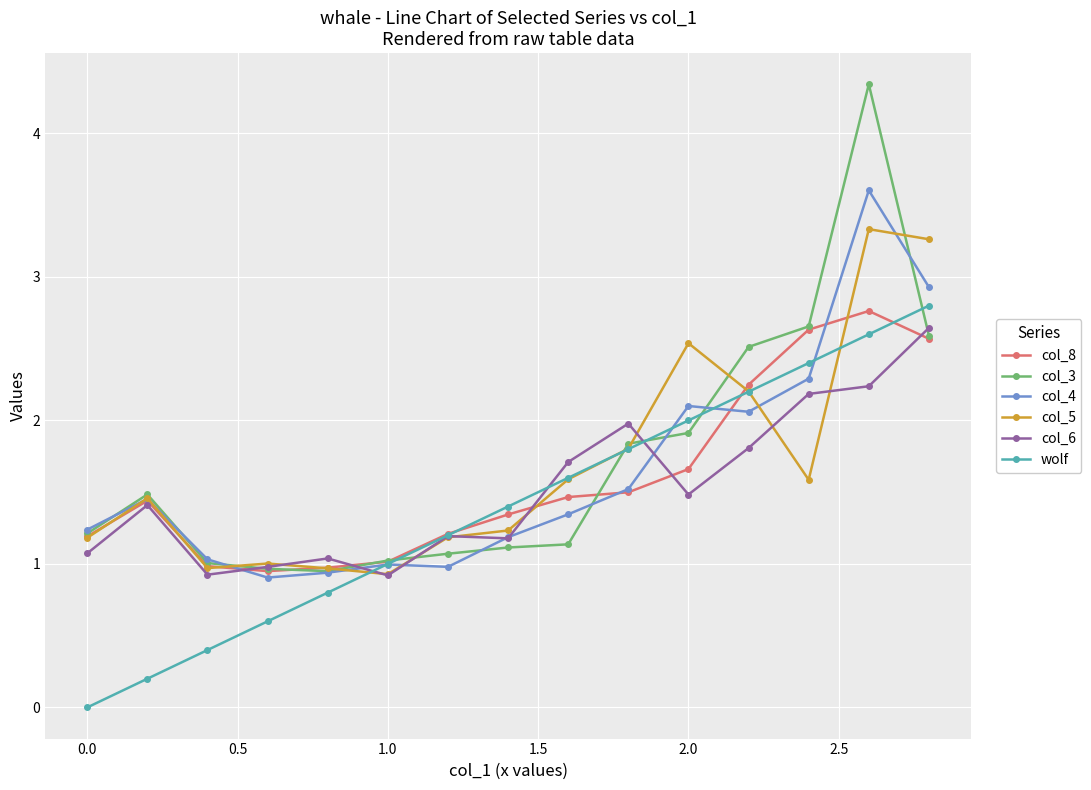

Is this an area chart (filled region under the line)?

No